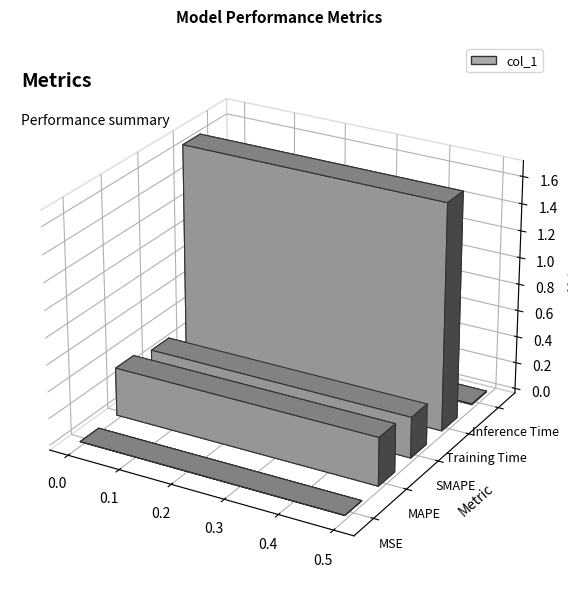

What is the difference between the values at MAPE and MSE?

0.4